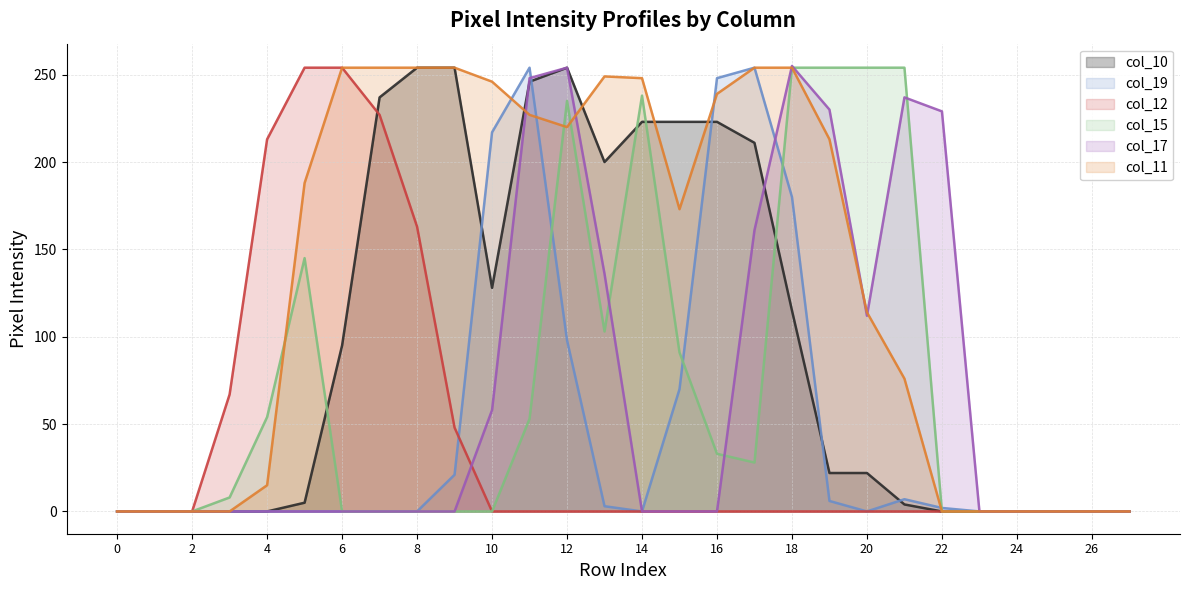

Is it true that col_15 equals 112 at 22?

False